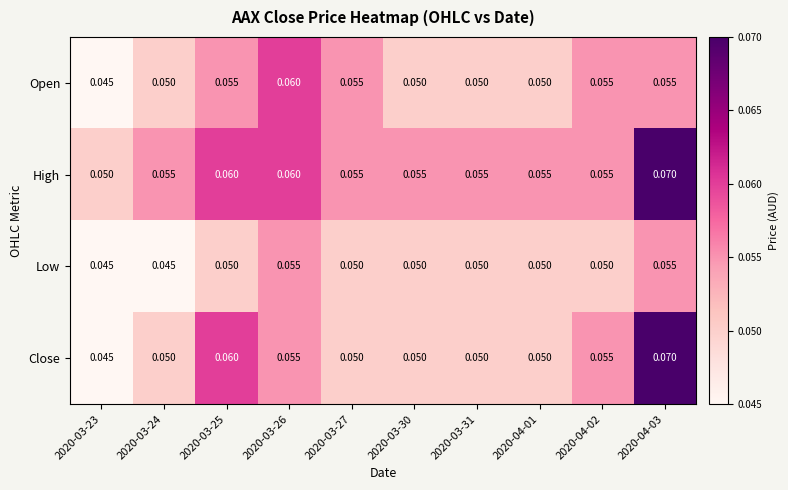

Which series has the largest range (max minus min)?

Close